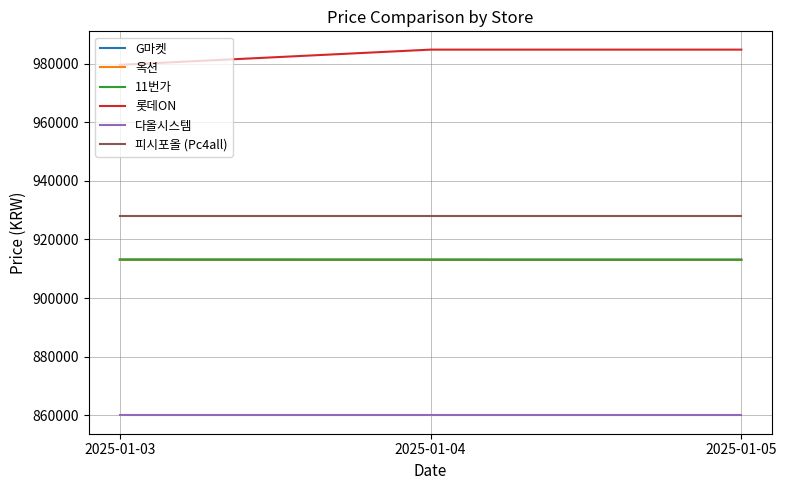

Rank the series by their maximum value, from highest to lowest.

롯데ON, 피시포올 (Pc4all), 11번가, G마켓, 옥션, 다올시스템